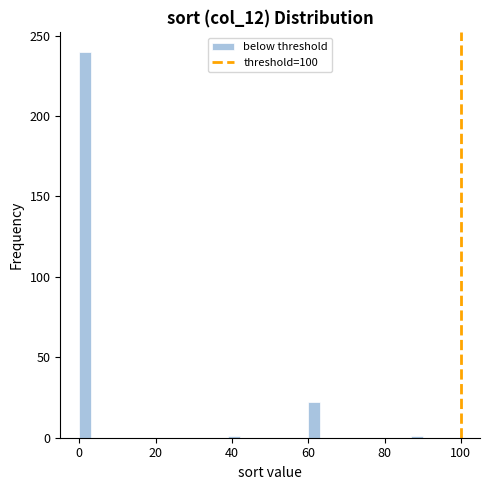

Read against the x-axis, roughly where is the centre of the tallest bar?

2